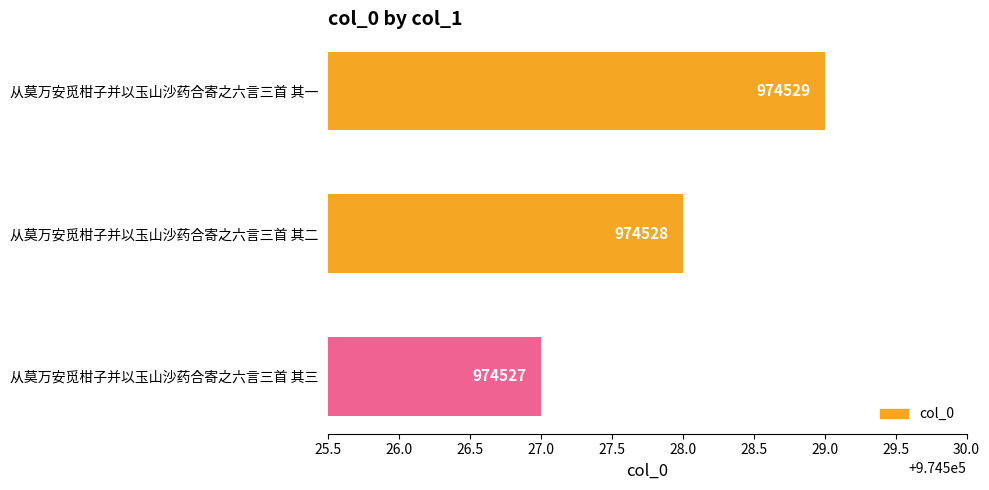

What is the greatest value displayed?

974529